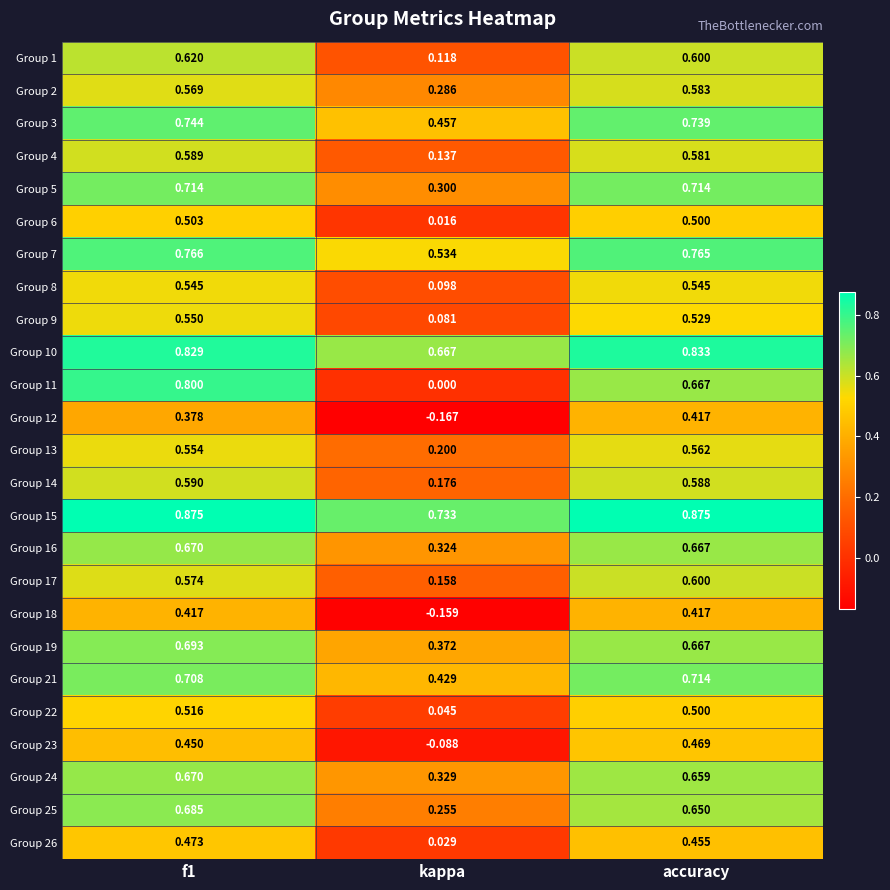

Is the value of Group 3 at accuracy greater than the value of Group 23 at kappa?

Yes